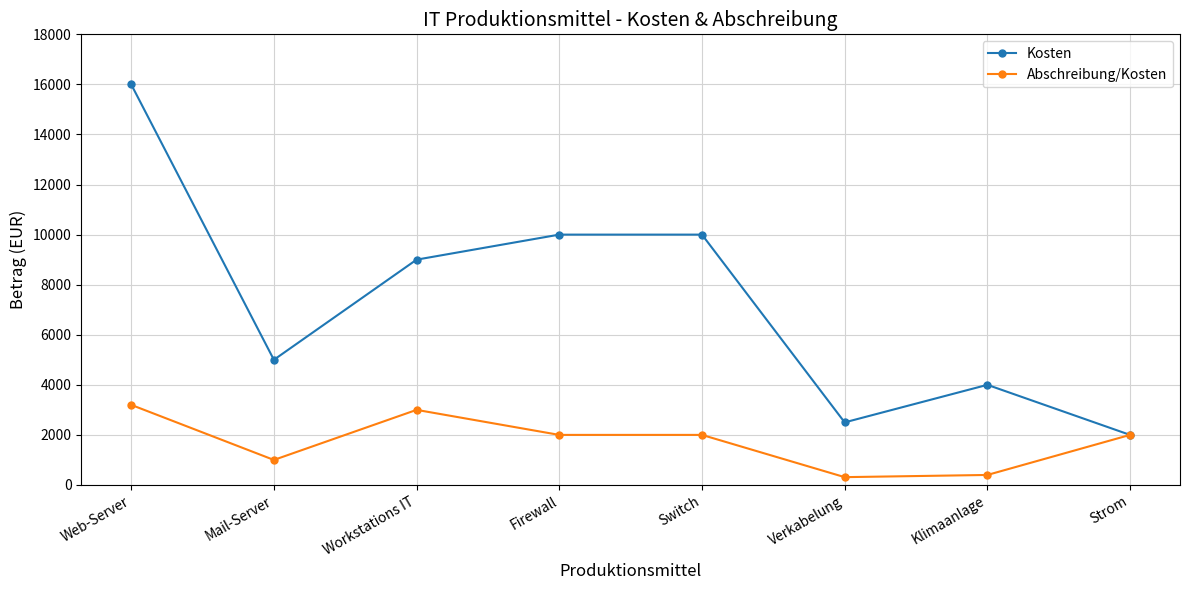

Reading right to left, what are all the values shown in this chart?

Kosten: Strom=2000.0	Klimaanlage=4000.0	Verkabelung=2500.0	Switch=10000.0	Firewall=10000.0	Workstations IT=9000.0	Mail-Server=5000.0	Web-Server=16000.0
Abschreibung/Kosten: Strom=2000.0	Klimaanlage=400.0	Verkabelung=312.5	Switch=2000.0	Firewall=2000.0	Workstations IT=3000.0	Mail-Server=1000.0	Web-Server=3200.0